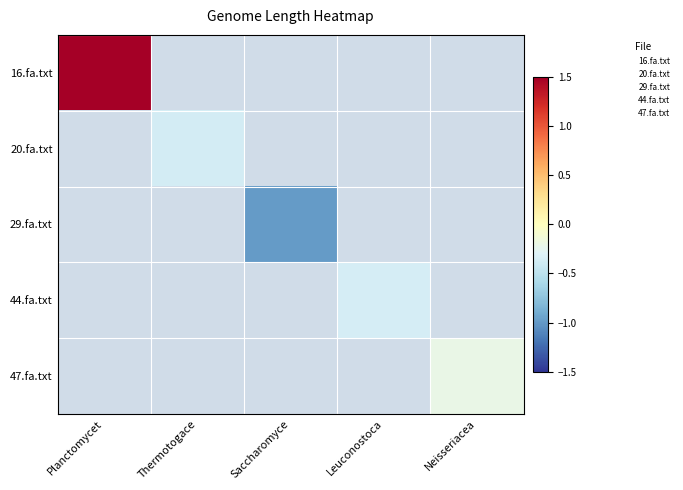

The value of 47.fa.txt at Neisseriacea is -0.4. True or false?

False